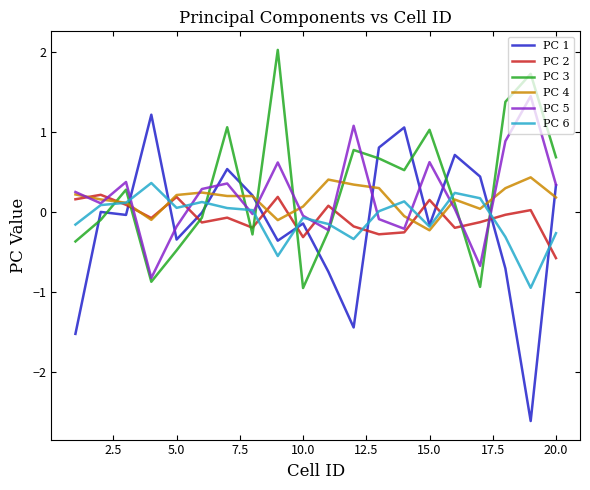

Which series has the largest range (max minus min)?

PC 1